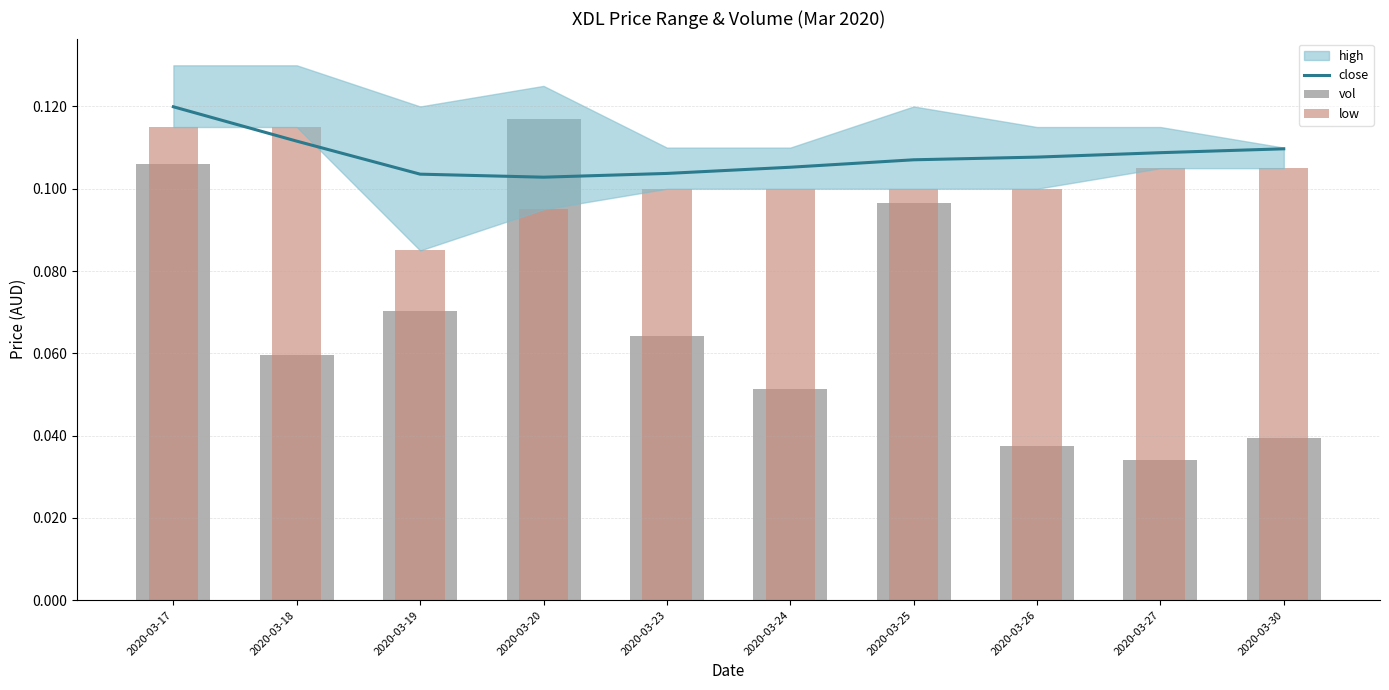

Is it true that vol equals 0.0 at 2020-03-30?

True